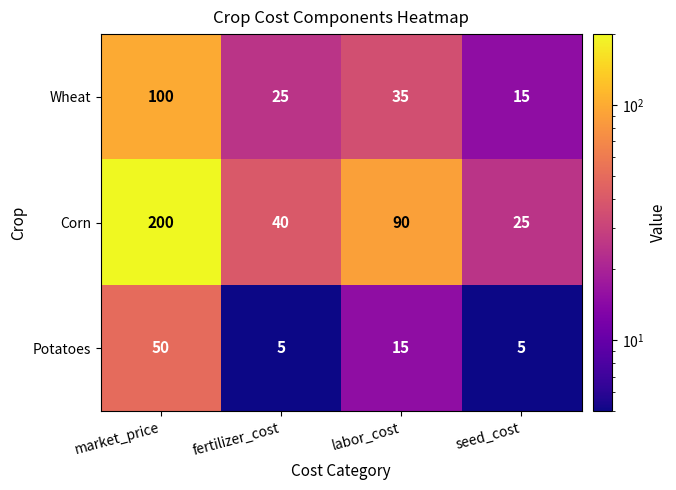

Where is Wheat nearest to the value 57?

labor_cost